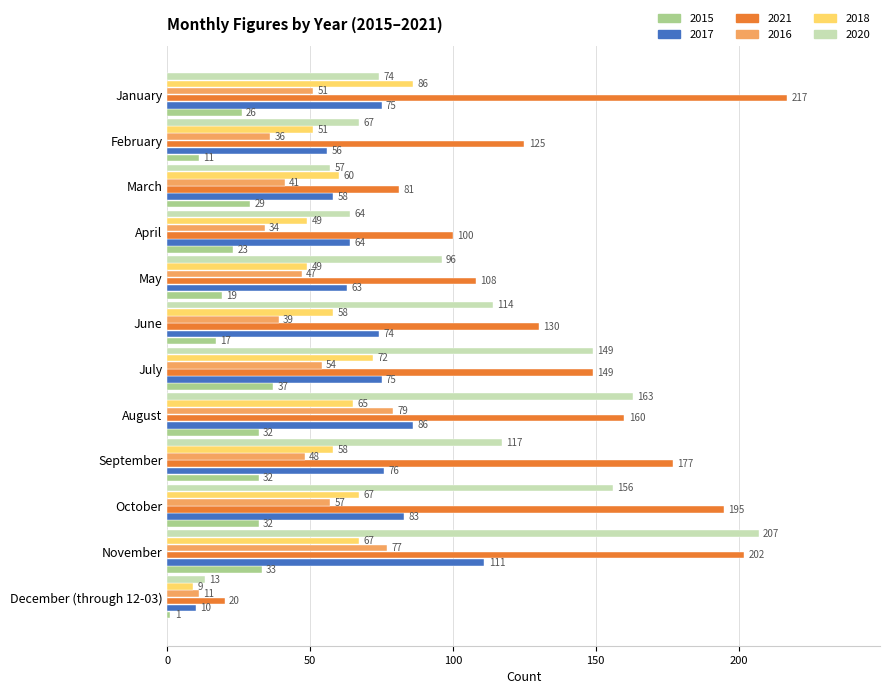

What is the sum of the 2017 values at March and May?

121